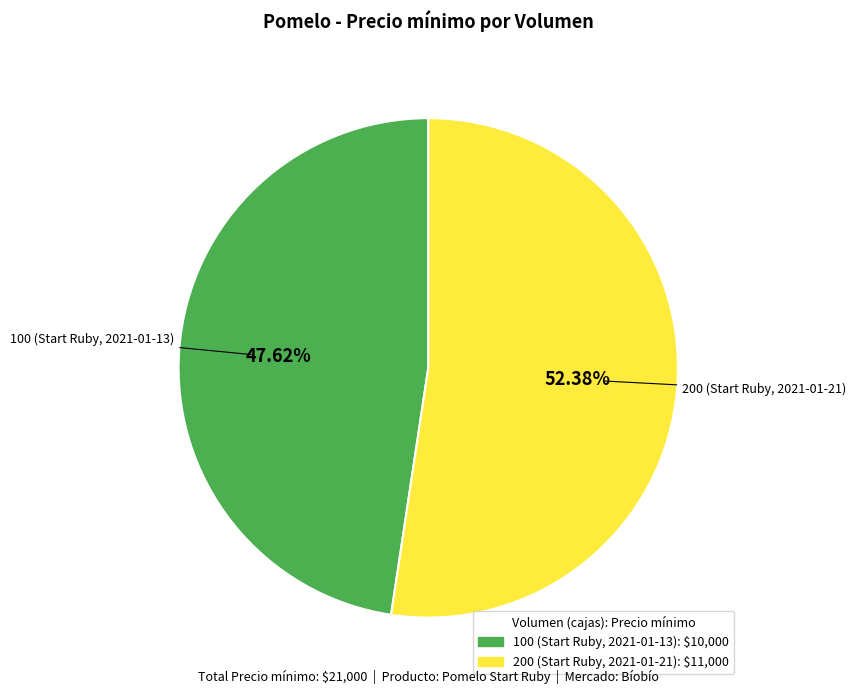

Approximately how many times larger is the value at 100 (Start Ruby, 2021-01-13) compared to 200 (Start Ruby, 2021-01-21)?

0.9